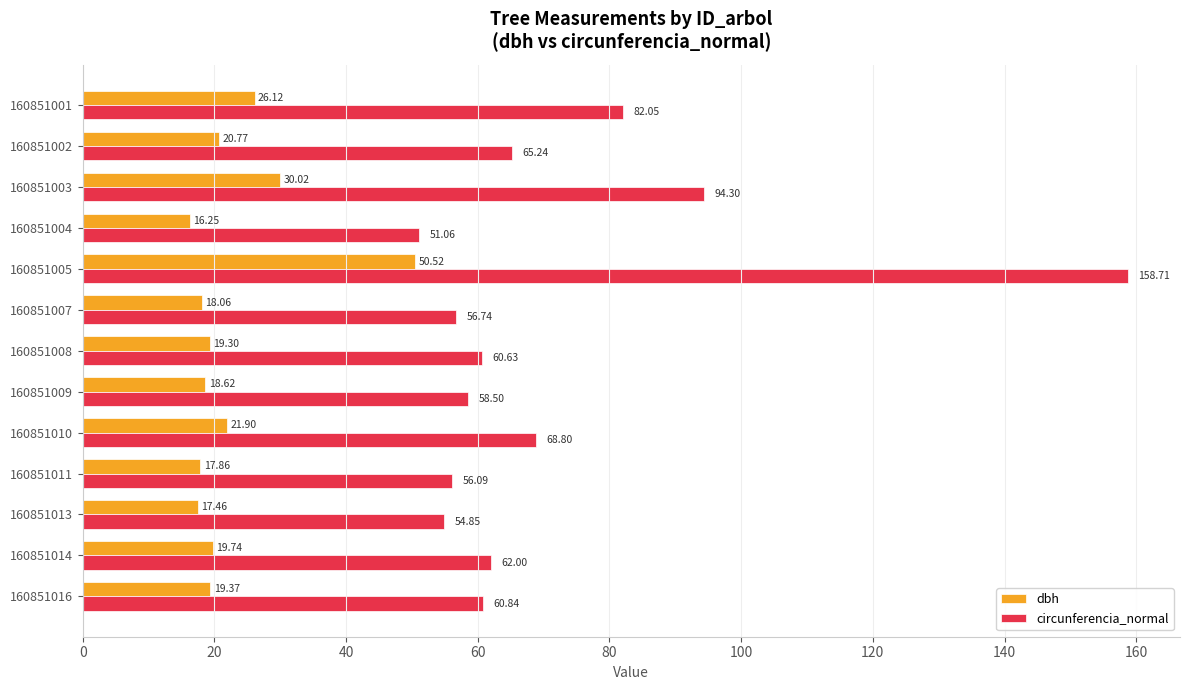

What is the spread (max minus min) of values at 160851010?

46.9